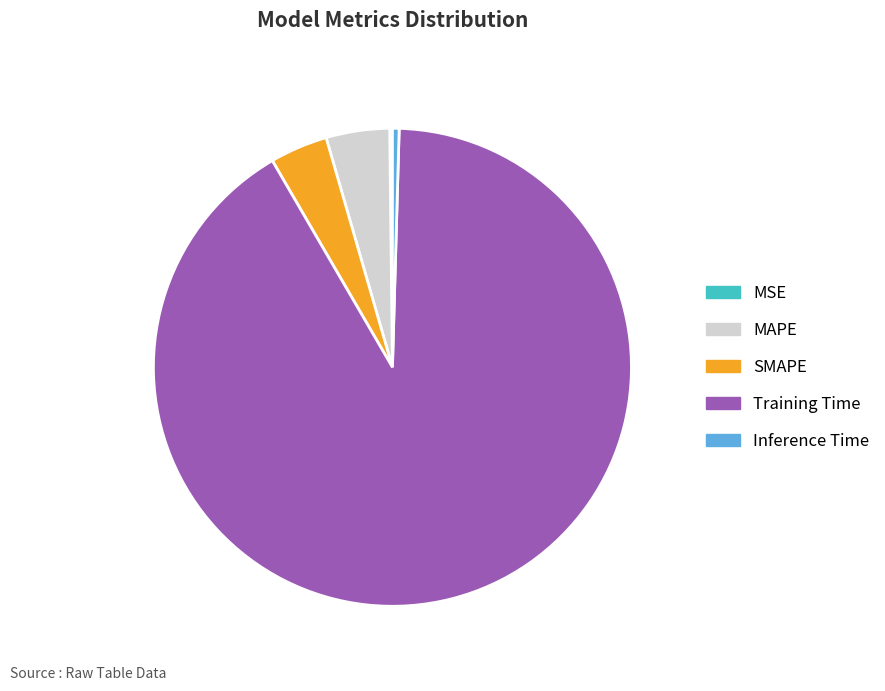

Combined, do Training Time and Inference Time account for over 50%?

Yes